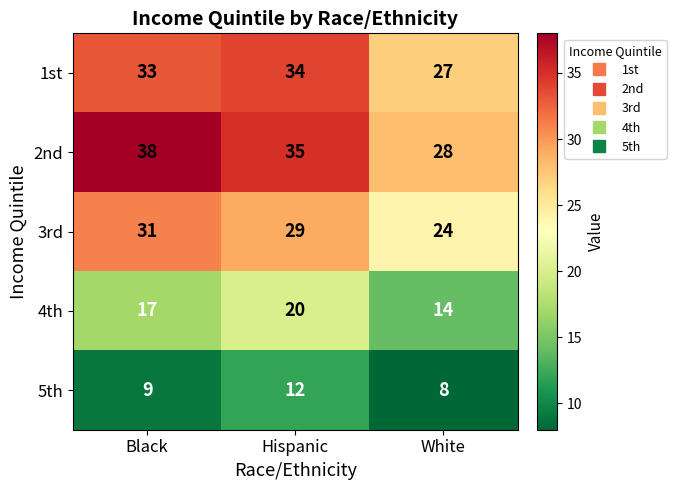

At which label does 2nd first exceed 35?

Black